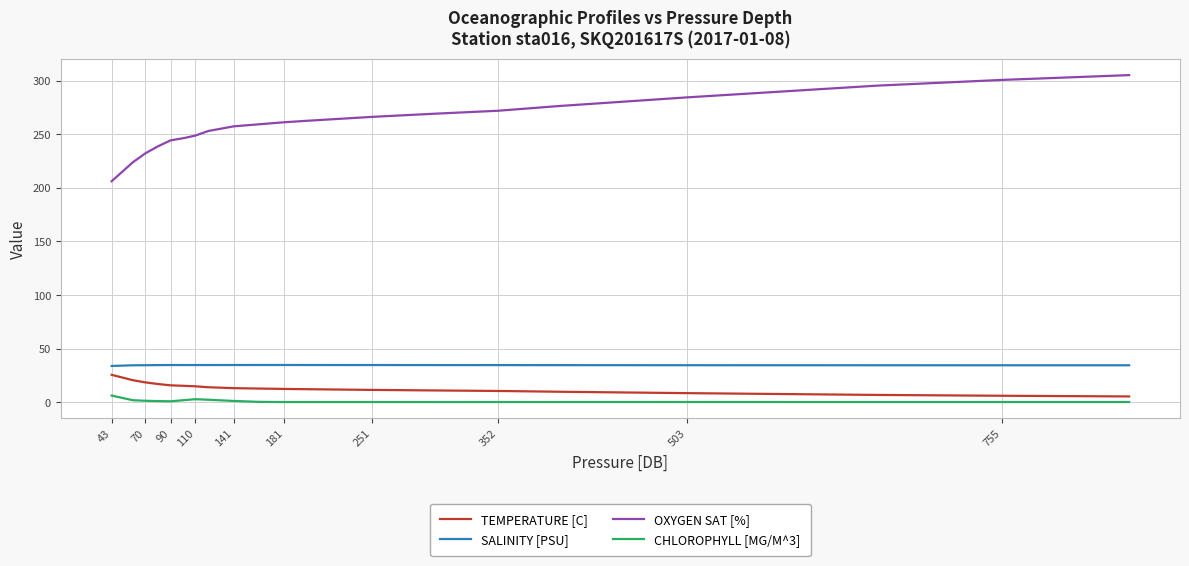

Which series has the largest range (max minus min)?

OXYGEN SAT [%]